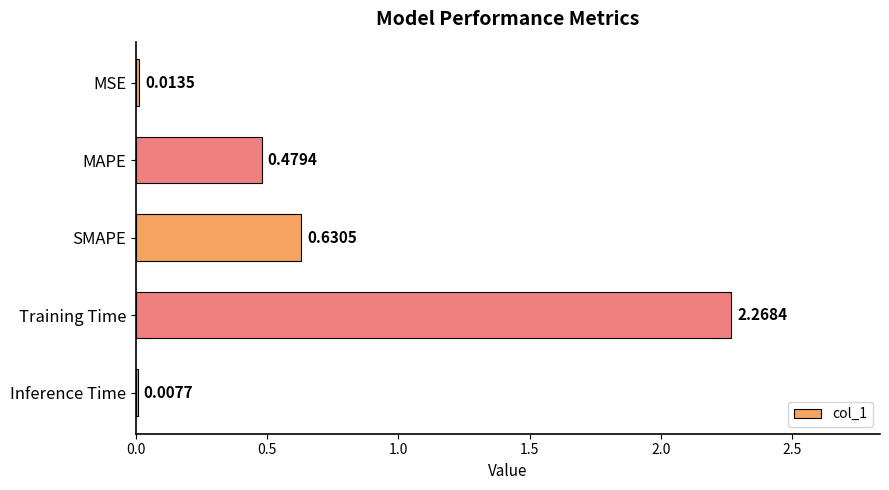

Which label corresponds to the largest value in the chart?

Training Time